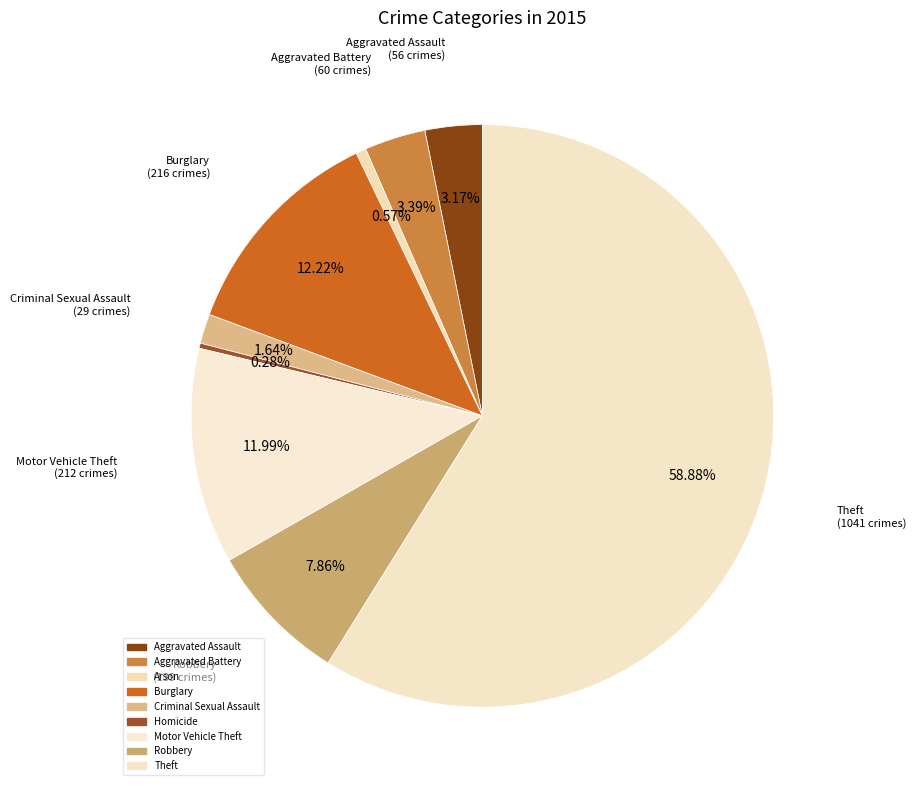

Is there any slice that represents more than half of the pie?

Yes